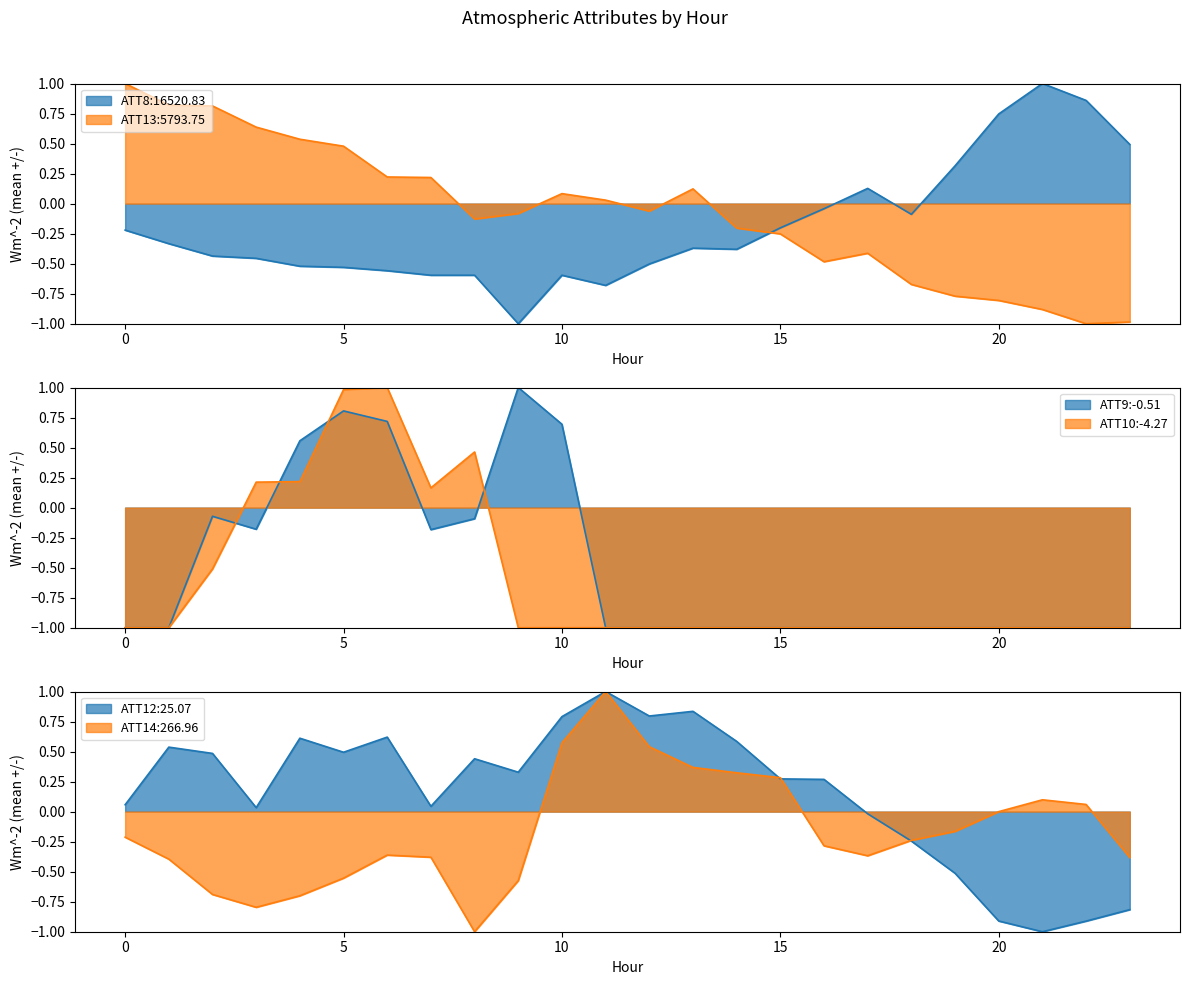

At how many categories does at least one series exceed 0?

23